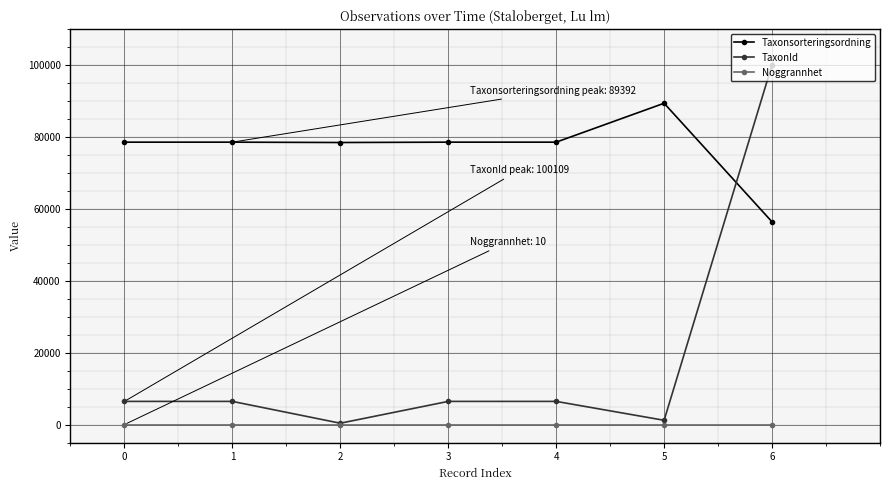

What is the minimum value shown in the chart?

10